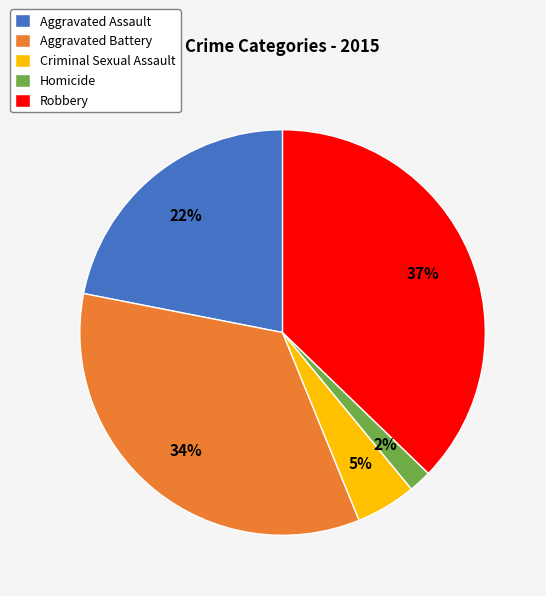

To the nearest percent, what is the average slice percentage?

20%